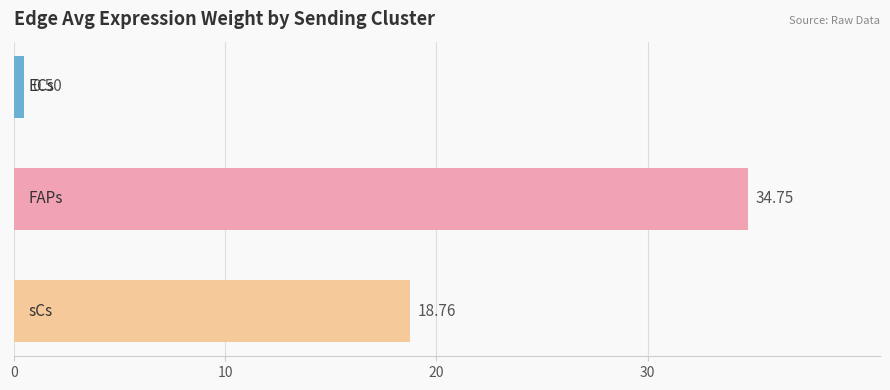

What is the sum of all values?

54.0